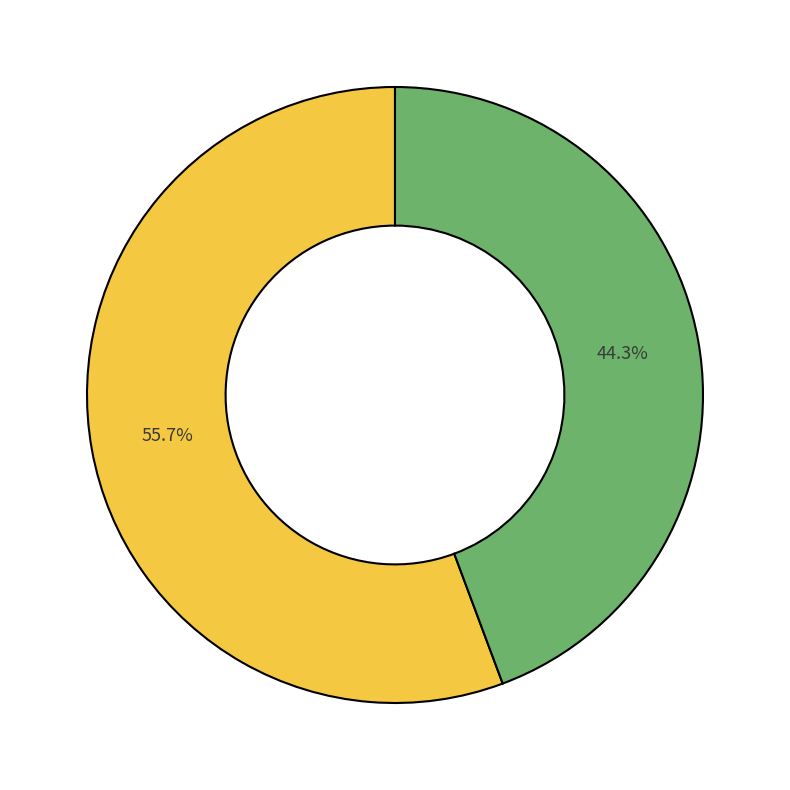

How many segments does this pie chart have?

2